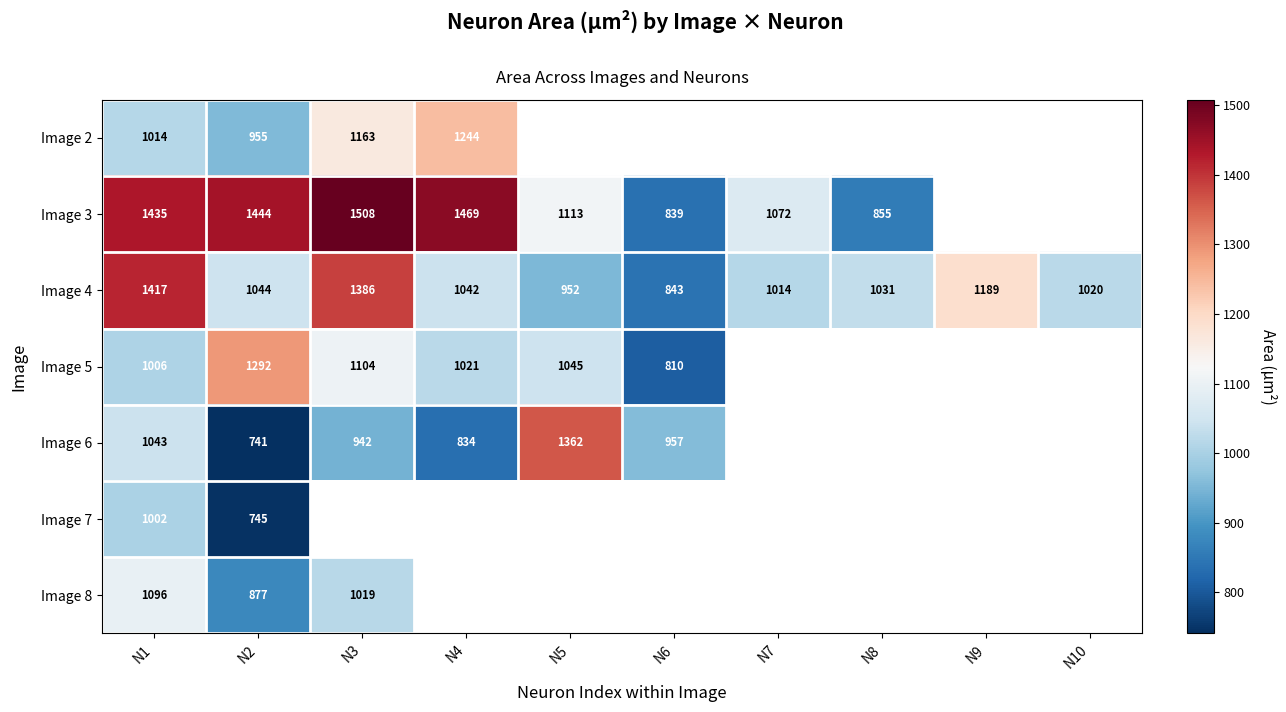

What value does the Image 3 series have at N4?

1469.0